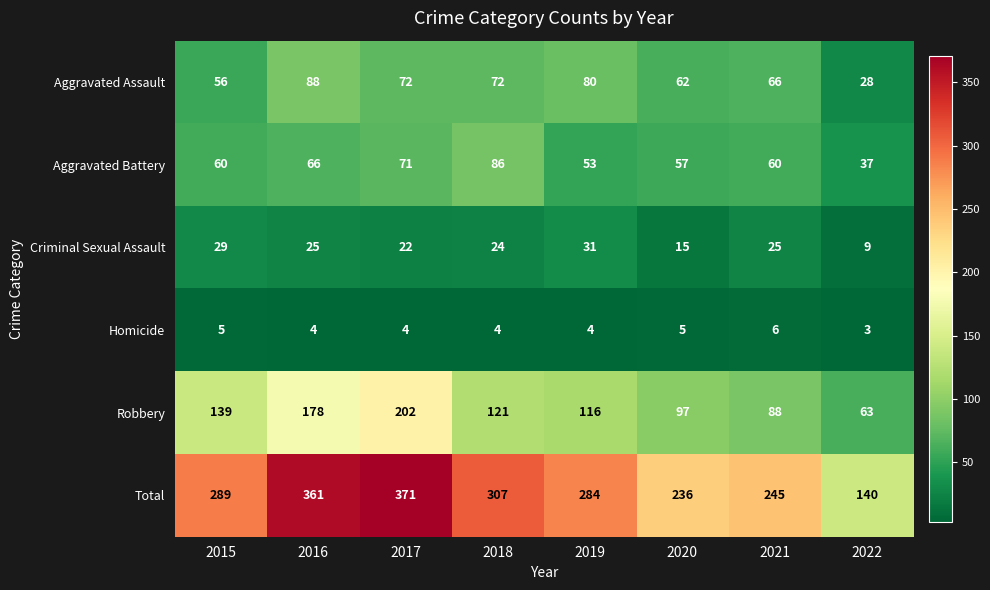

What is the difference between the Aggravated Assault values at 2022 and 2019?

52